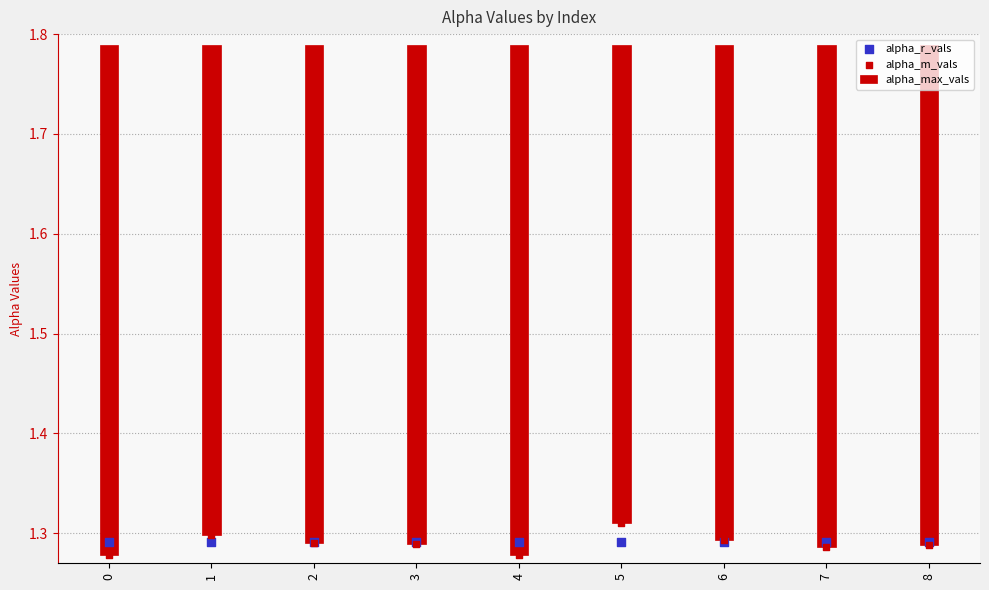

At how many categories does at least one series exceed 1?

9